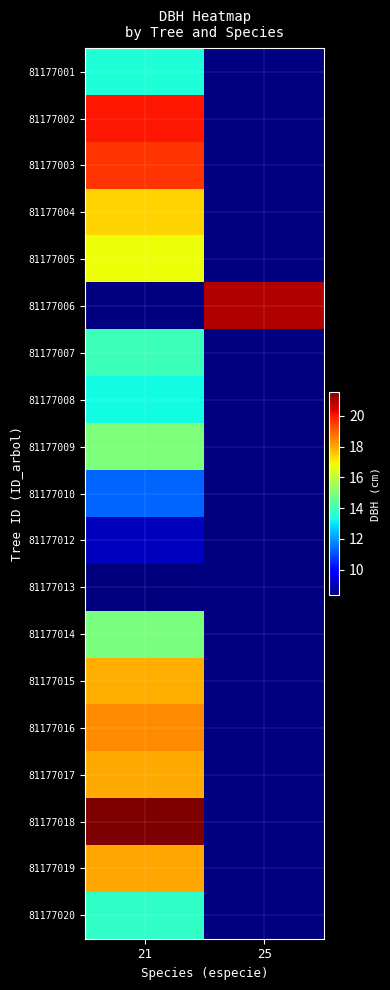

Count the number of categories in the chart.

2